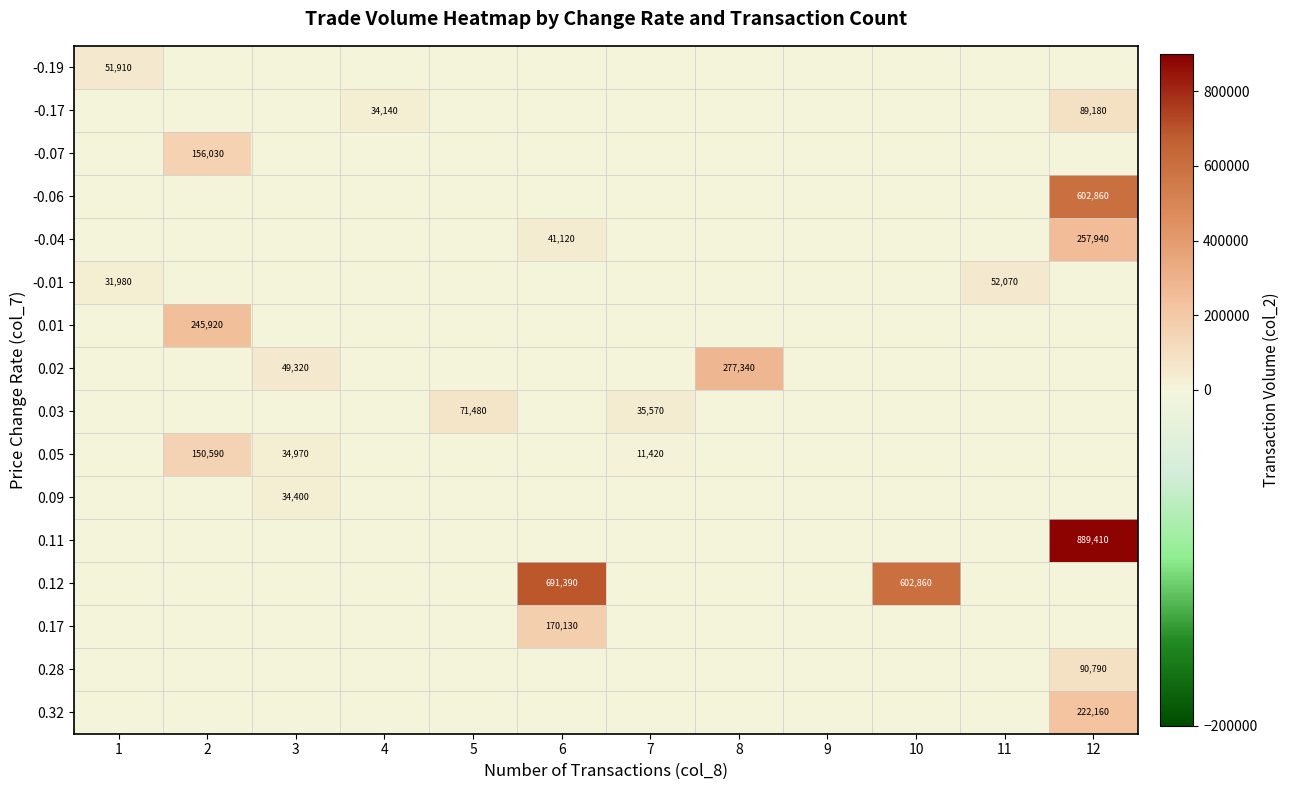

The 0.05 series shows 0 at 12. True or false?

True